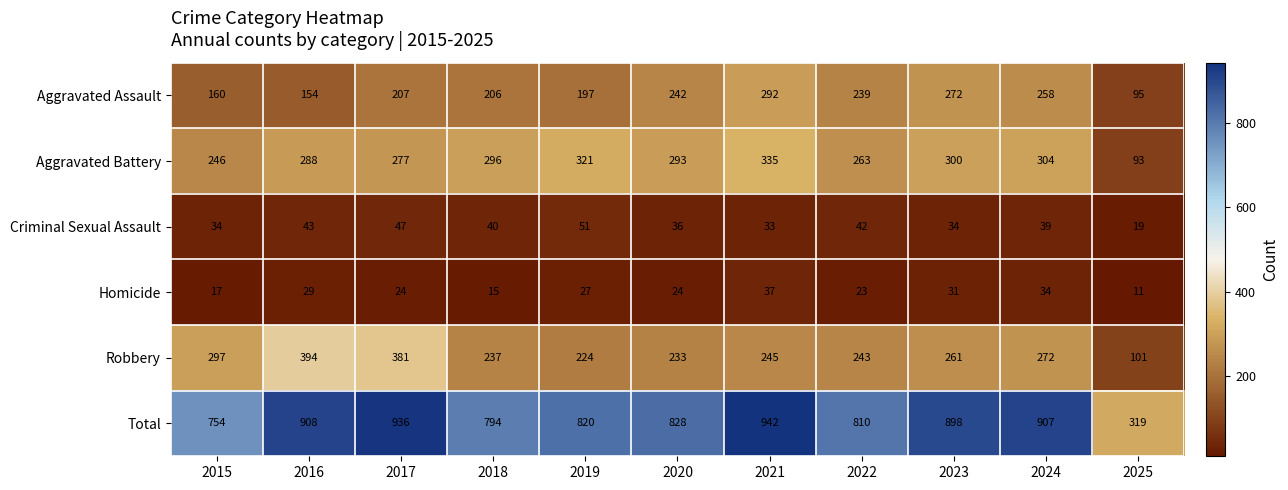

Where does the Total series first go above 828?

2016